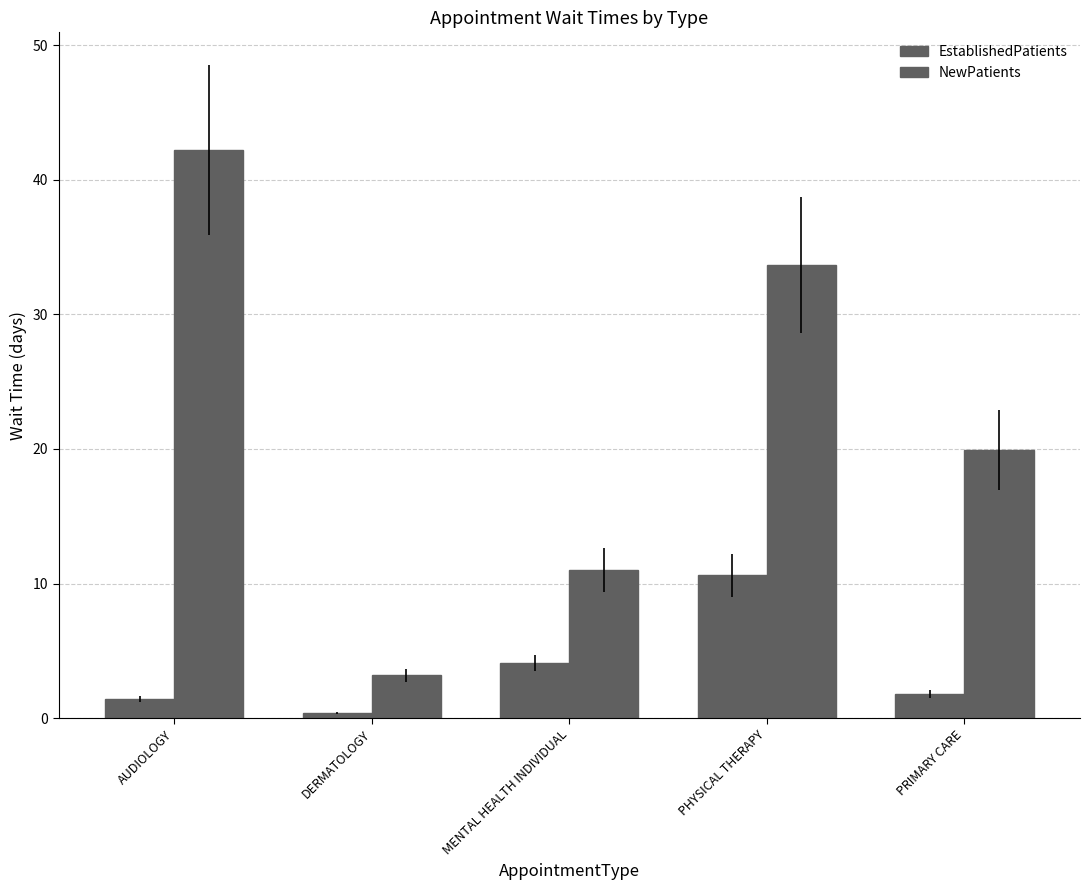

What is the difference between the EstablishedPatients values at PRIMARY CARE and DERMATOLOGY?

1.4